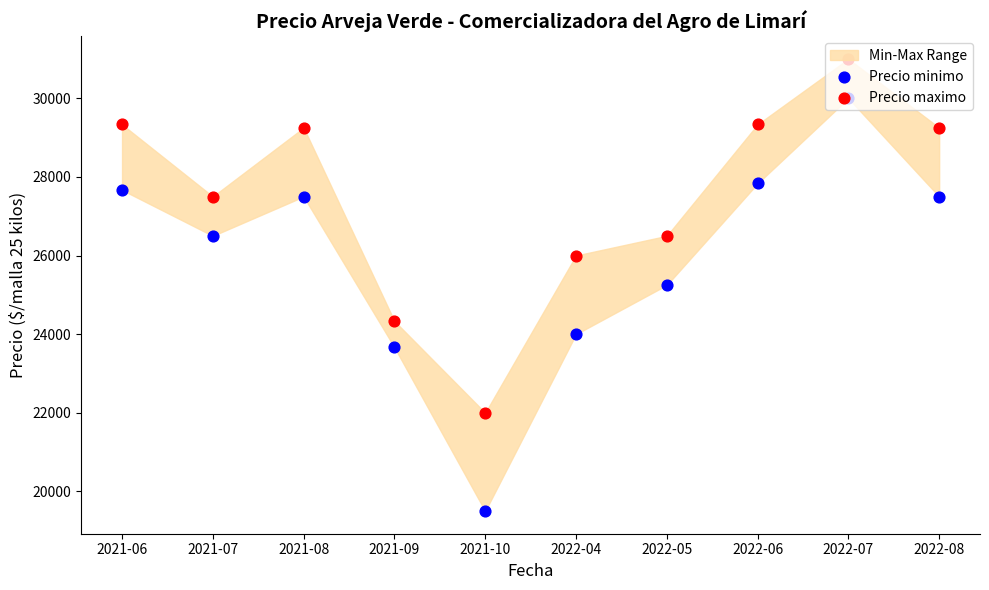

At which category is the sum across all series the highest?

2022-07